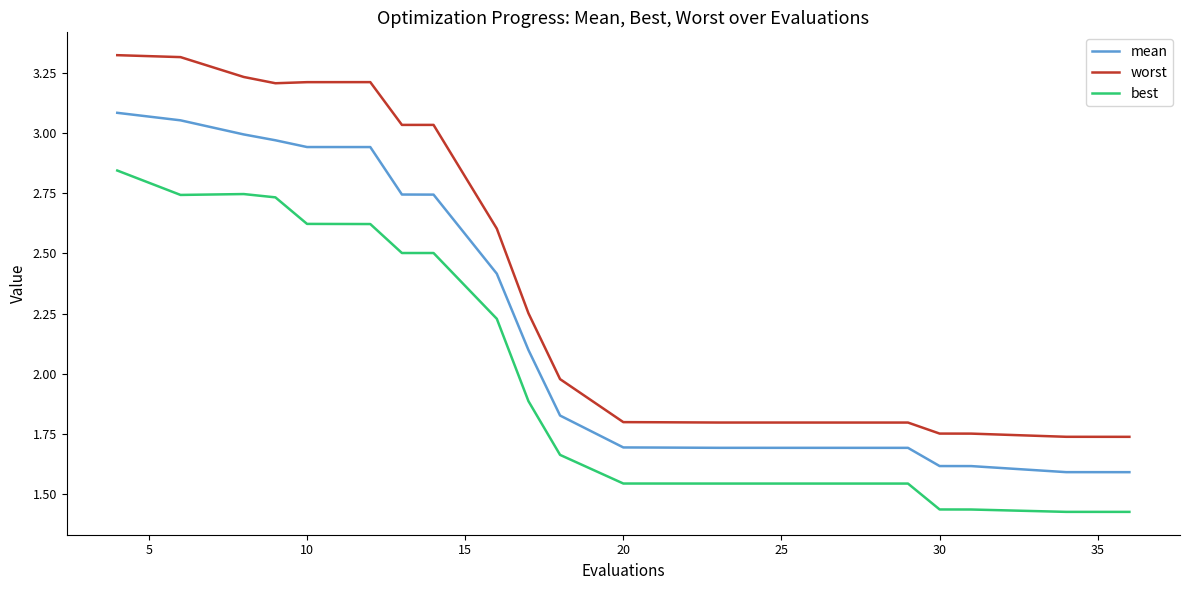

True or false: mean and best intersect in this chart.

False